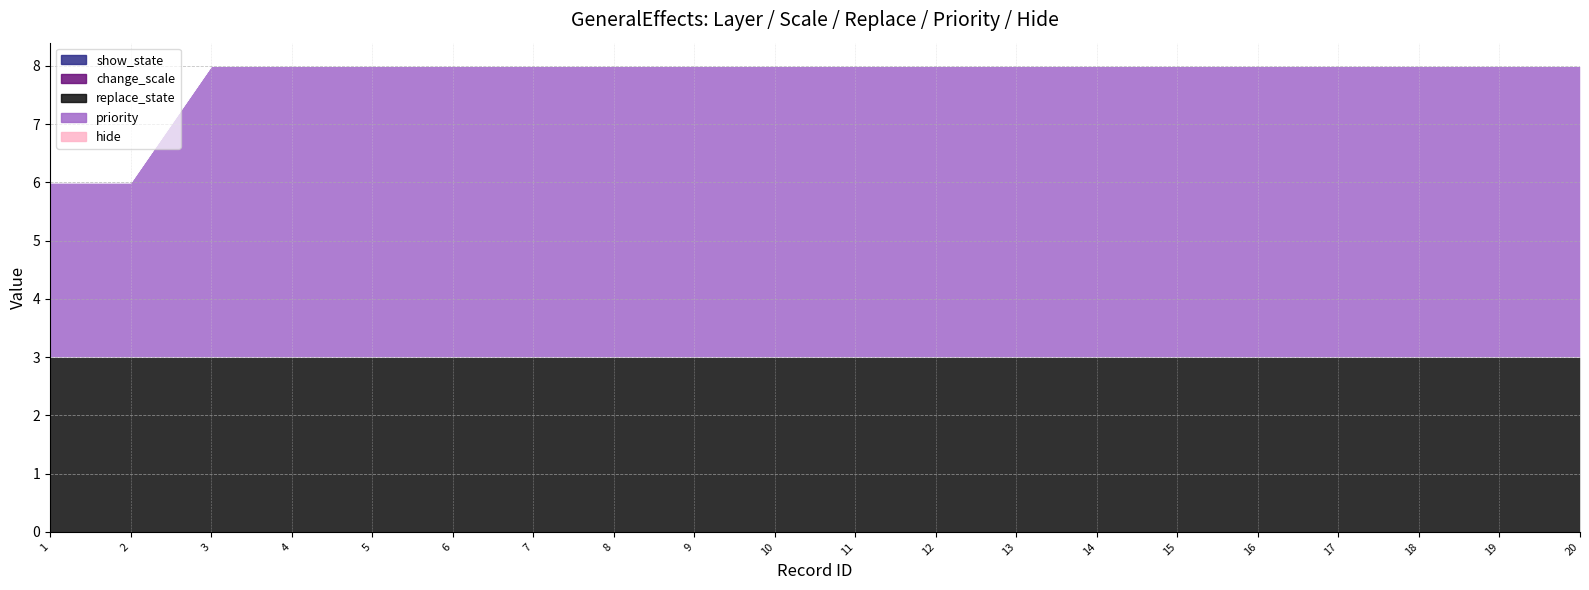

True or false: change_scale and hide cross at least once.

False